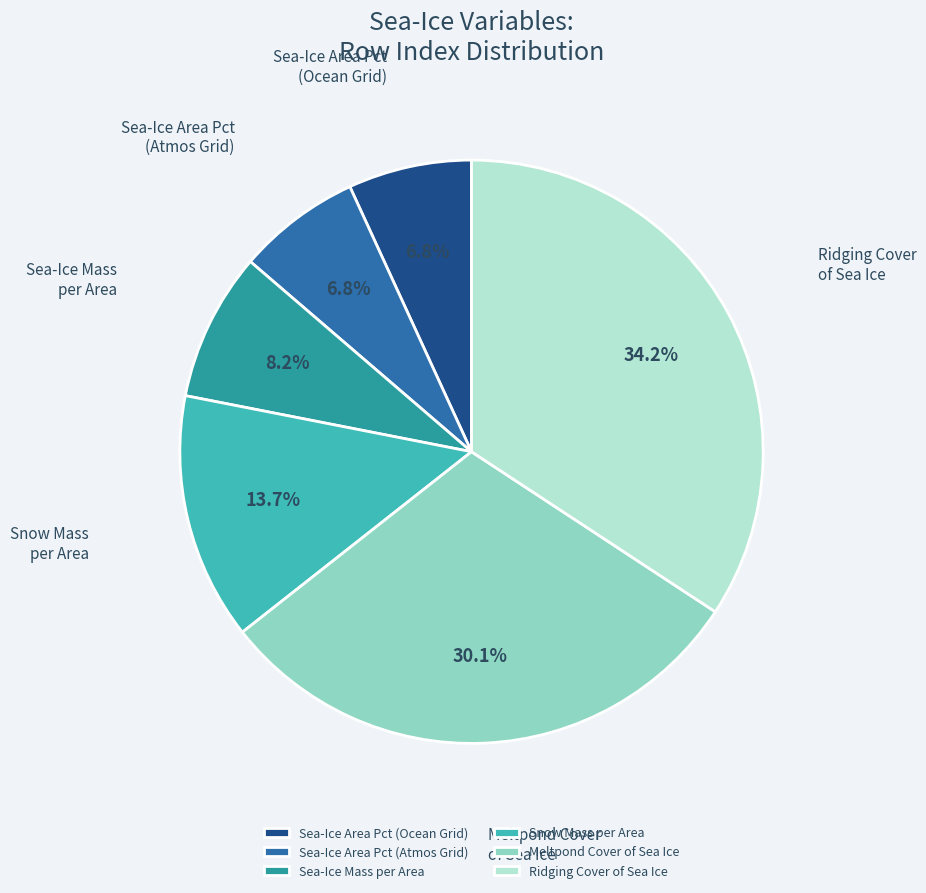

To the nearest percent, what percentage of the pie is Snow Mass per Area?

14%